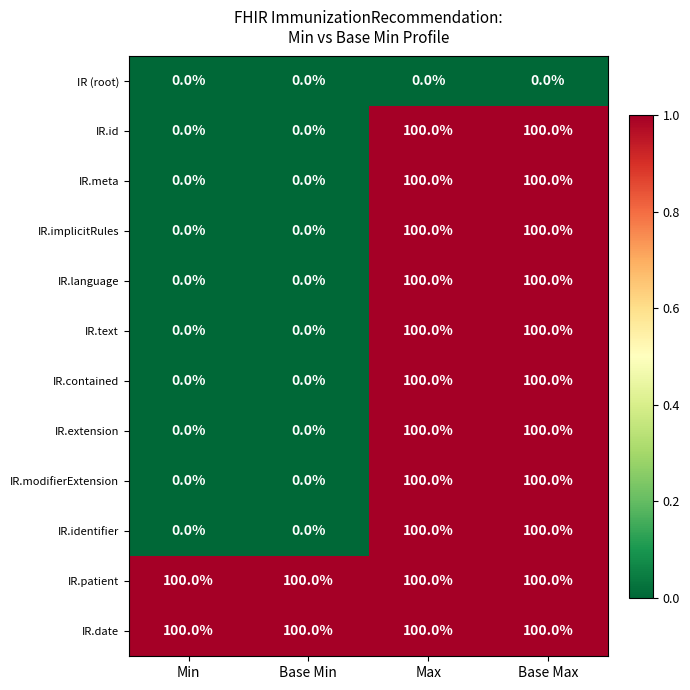

What is the sum of the IR.contained values at Base Max and Base Min?

100